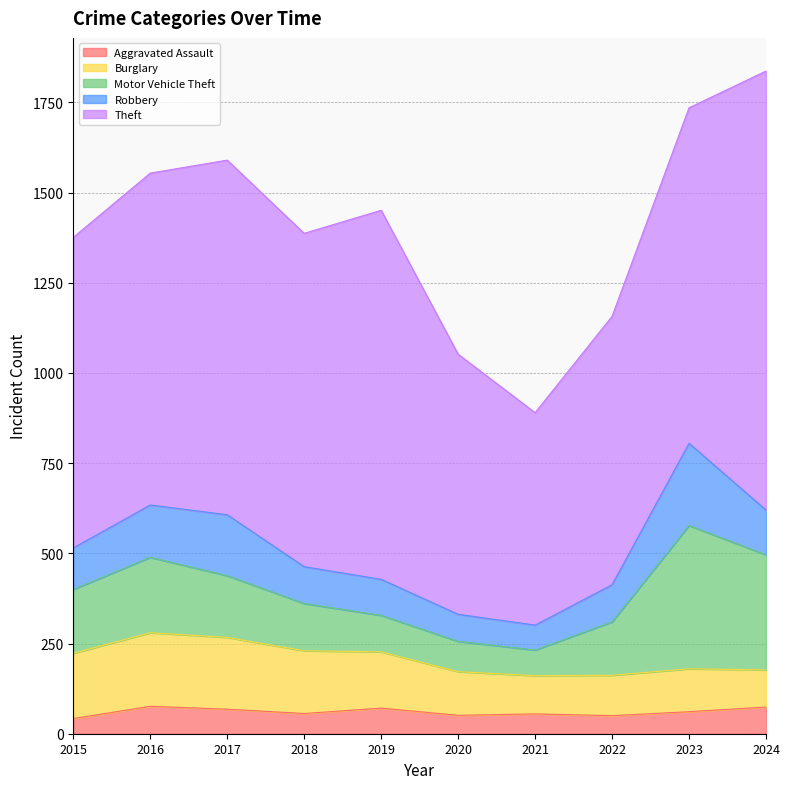

What are all the series names shown in the legend?

Aggravated Assault, Burglary, Motor Vehicle Theft, Robbery, Theft